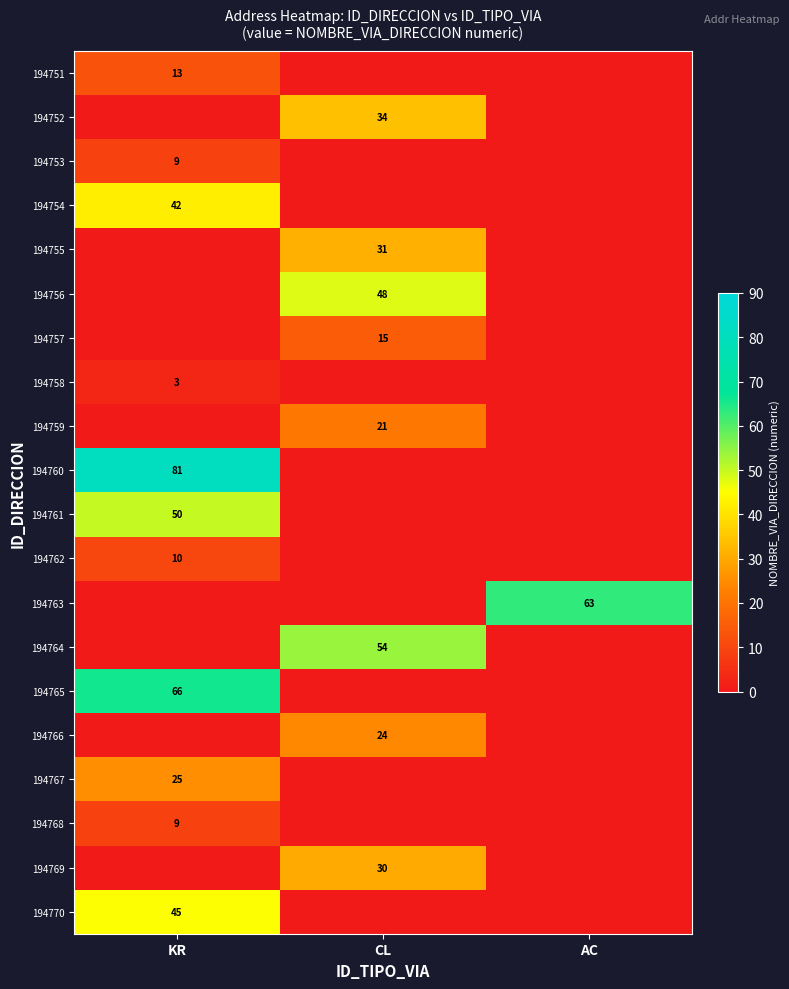

How many distinct data groups are displayed?

20